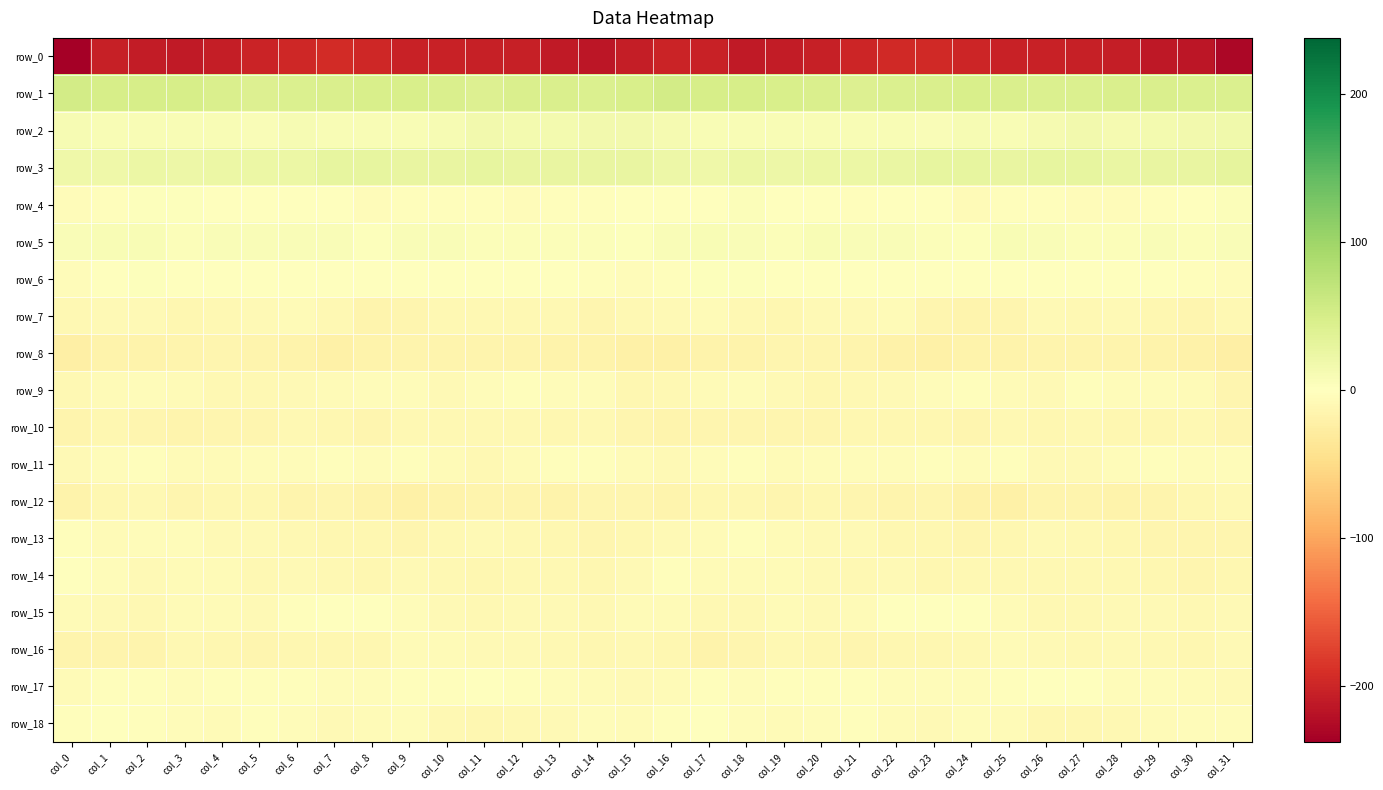

The row_3 series shows 23.4 at col_5. True or false?

True